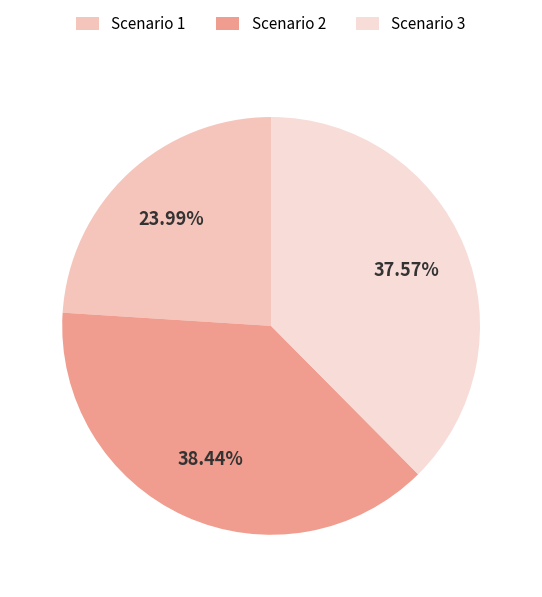

The Scenario 1 slice represents 24% of the pie. True or false?

True